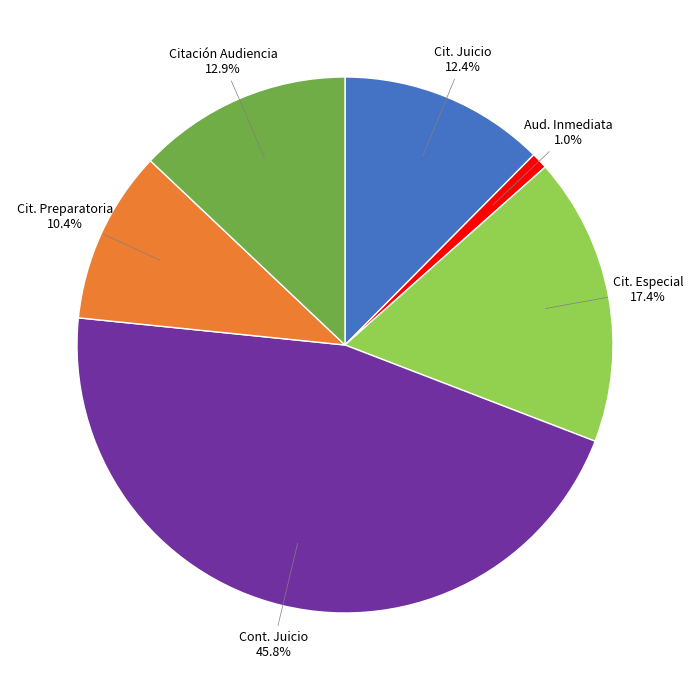

Is there any slice that represents more than half of the pie?

No